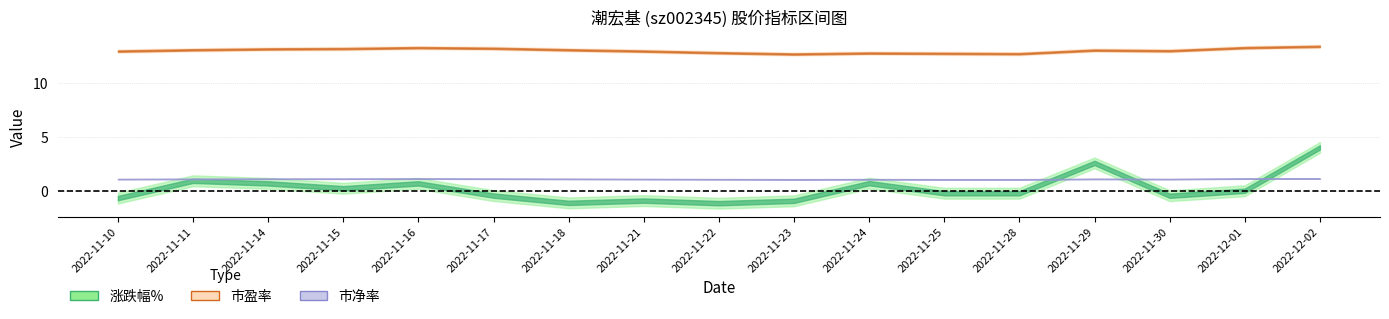

Is it true that 涨跌幅% equals -0.5 at 2022-11-10?

False